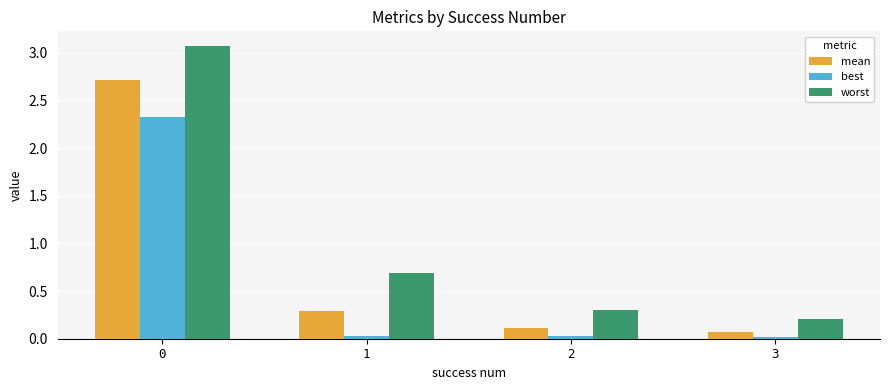

What is the sum of the best values at 3 and 1?

0.1